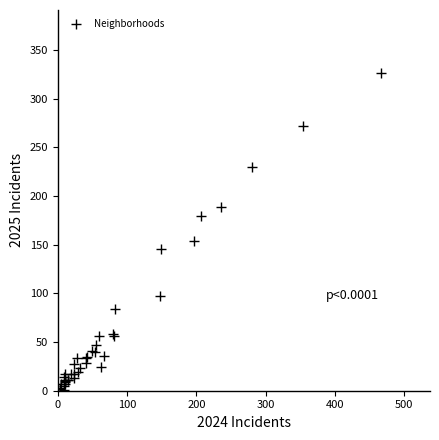

What Y value in the scatter plot is closest to 163?

154